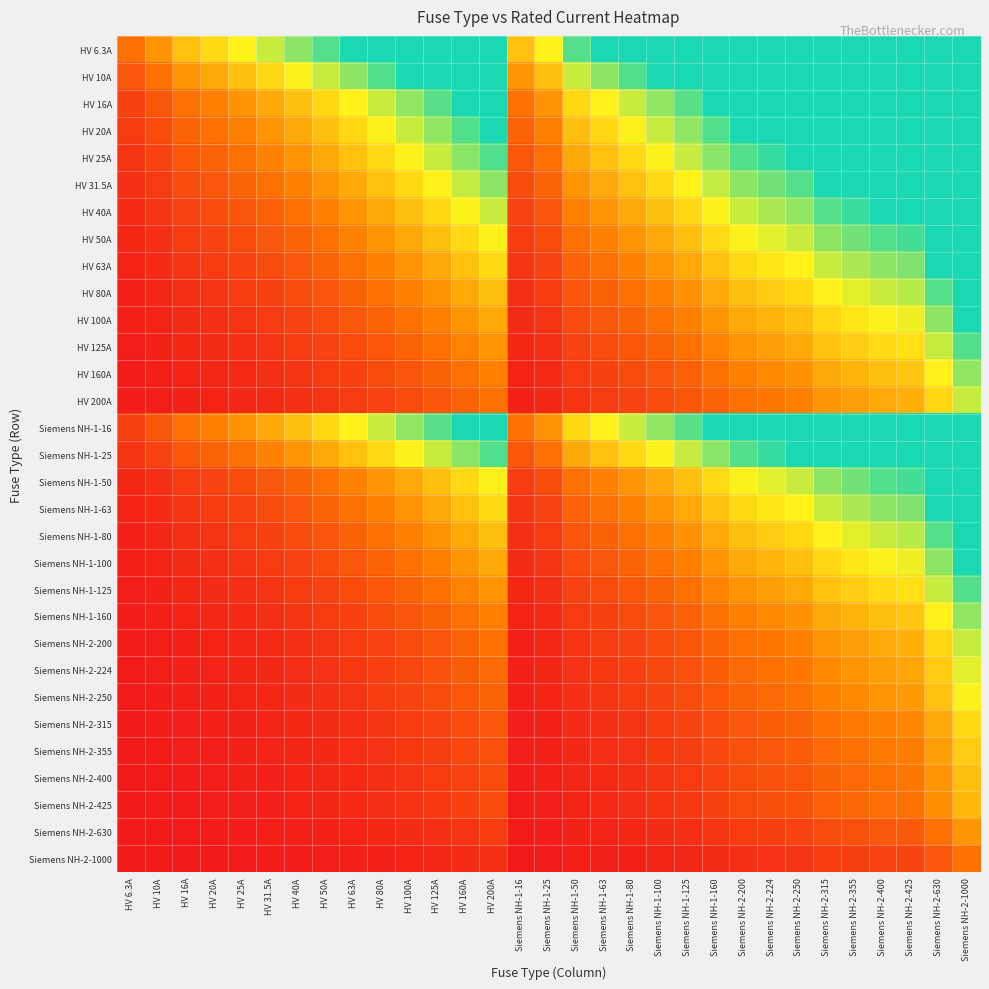

Reading right to left, transcribe all the data shown in this chart.

HV 6.3A: Siemens NH-2-1000=2.4	Siemens NH-2-630=2.4	Siemens NH-2-425=2.4	Siemens NH-2-400=2.4	Siemens NH-2-355=2.4	Siemens NH-2-315=2.4	Siemens NH-2-250=2.4	Siemens NH-2-224=2.4	Siemens NH-2-200=2.4	Siemens NH-1-160=2.4	Siemens NH-1-125=2.4	Siemens NH-1-100=2.4	Siemens NH-1-80=2.4	Siemens NH-1-63=2.4	Siemens NH-1-50=2.2	Siemens NH-1-25=1.6	Siemens NH-1-16=1.3	HV 200A=2.4	HV 160A=2.4	HV 125A=2.4	HV 100A=2.4	HV 80A=2.4	HV 63A=2.4	HV 50A=2.2	HV 40A=2.0	HV 31.5A=1.8	HV 25A=1.6	HV 20A=1.4	HV 16A=1.3	HV 10A=1.0	HV 6.3A=0.7
HV 10A: Siemens NH-2-1000=2.4	Siemens NH-2-630=2.4	Siemens NH-2-425=2.4	Siemens NH-2-400=2.4	Siemens NH-2-355=2.4	Siemens NH-2-315=2.4	Siemens NH-2-250=2.4	Siemens NH-2-224=2.4	Siemens NH-2-200=2.4	Siemens NH-1-160=2.4	Siemens NH-1-125=2.4	Siemens NH-1-100=2.4	Siemens NH-1-80=2.2	Siemens NH-1-63=2.0	Siemens NH-1-50=1.8	Siemens NH-1-25=1.3	Siemens NH-1-16=1.0	HV 200A=2.4	HV 160A=2.4	HV 125A=2.4	HV 100A=2.4	HV 80A=2.2	HV 63A=2.0	HV 50A=1.8	HV 40A=1.6	HV 31.5A=1.4	HV 25A=1.3	HV 20A=1.1	HV 16A=1.0	HV 10A=0.7	HV 6.3A=0.5
HV 16A: Siemens NH-2-1000=2.4	Siemens NH-2-630=2.4	Siemens NH-2-425=2.4	Siemens NH-2-400=2.4	Siemens NH-2-355=2.4	Siemens NH-2-315=2.4	Siemens NH-2-250=2.4	Siemens NH-2-224=2.4	Siemens NH-2-200=2.4	Siemens NH-1-160=2.4	Siemens NH-1-125=2.2	Siemens NH-1-100=2.0	Siemens NH-1-80=1.8	Siemens NH-1-63=1.6	Siemens NH-1-50=1.4	Siemens NH-1-25=0.9	Siemens NH-1-16=0.7	HV 200A=2.4	HV 160A=2.4	HV 125A=2.2	HV 100A=2.0	HV 80A=1.8	HV 63A=1.6	HV 50A=1.4	HV 40A=1.3	HV 31.5A=1.1	HV 25A=0.9	HV 20A=0.8	HV 16A=0.7	HV 10A=0.5	HV 6.3A=0.3
HV 20A: Siemens NH-2-1000=2.4	Siemens NH-2-630=2.4	Siemens NH-2-425=2.4	Siemens NH-2-400=2.4	Siemens NH-2-355=2.4	Siemens NH-2-315=2.4	Siemens NH-2-250=2.4	Siemens NH-2-224=2.4	Siemens NH-2-200=2.4	Siemens NH-1-160=2.2	Siemens NH-1-125=2.0	Siemens NH-1-100=1.8	Siemens NH-1-80=1.6	Siemens NH-1-63=1.4	Siemens NH-1-50=1.3	Siemens NH-1-25=0.8	Siemens NH-1-16=0.6	HV 200A=2.4	HV 160A=2.2	HV 125A=2.0	HV 100A=1.8	HV 80A=1.6	HV 63A=1.4	HV 50A=1.3	HV 40A=1.1	HV 31.5A=0.9	HV 25A=0.8	HV 20A=0.7	HV 16A=0.6	HV 10A=0.4	HV 6.3A=0.3
HV 25A: Siemens NH-2-1000=2.4	Siemens NH-2-630=2.4	Siemens NH-2-425=2.4	Siemens NH-2-400=2.4	Siemens NH-2-355=2.4	Siemens NH-2-315=2.4	Siemens NH-2-250=2.4	Siemens NH-2-224=2.3	Siemens NH-2-200=2.2	Siemens NH-1-160=2.0	Siemens NH-1-125=1.8	Siemens NH-1-100=1.6	Siemens NH-1-80=1.4	Siemens NH-1-63=1.3	Siemens NH-1-50=1.1	Siemens NH-1-25=0.7	Siemens NH-1-16=0.5	HV 200A=2.2	HV 160A=2.0	HV 125A=1.8	HV 100A=1.6	HV 80A=1.4	HV 63A=1.3	HV 50A=1.1	HV 40A=1.0	HV 31.5A=0.8	HV 25A=0.7	HV 20A=0.6	HV 16A=0.5	HV 10A=0.3	HV 6.3A=0.2
HV 31.5A: Siemens NH-2-1000=2.4	Siemens NH-2-630=2.4	Siemens NH-2-425=2.4	Siemens NH-2-400=2.4	Siemens NH-2-355=2.4	Siemens NH-2-315=2.4	Siemens NH-2-250=2.2	Siemens NH-2-224=2.1	Siemens NH-2-200=2.0	Siemens NH-1-160=1.8	Siemens NH-1-125=1.6	Siemens NH-1-100=1.4	Siemens NH-1-80=1.3	Siemens NH-1-63=1.1	Siemens NH-1-50=1.0	Siemens NH-1-25=0.6	Siemens NH-1-16=0.4	HV 200A=2.0	HV 160A=1.8	HV 125A=1.6	HV 100A=1.4	HV 80A=1.3	HV 63A=1.1	HV 50A=1.0	HV 40A=0.8	HV 31.5A=0.7	HV 25A=0.6	HV 20A=0.5	HV 16A=0.4	HV 10A=0.3	HV 6.3A=0.2
HV 40A: Siemens NH-2-1000=2.4	Siemens NH-2-630=2.4	Siemens NH-2-425=2.4	Siemens NH-2-400=2.4	Siemens NH-2-355=2.3	Siemens NH-2-315=2.2	Siemens NH-2-250=2.0	Siemens NH-2-224=1.9	Siemens NH-2-200=1.8	Siemens NH-1-160=1.6	Siemens NH-1-125=1.4	Siemens NH-1-100=1.3	Siemens NH-1-80=1.1	Siemens NH-1-63=0.9	Siemens NH-1-50=0.8	Siemens NH-1-25=0.5	Siemens NH-1-16=0.3	HV 200A=1.8	HV 160A=1.6	HV 125A=1.4	HV 100A=1.3	HV 80A=1.1	HV 63A=0.9	HV 50A=0.8	HV 40A=0.7	HV 31.5A=0.6	HV 25A=0.5	HV 20A=0.4	HV 16A=0.3	HV 10A=0.2	HV 6.3A=0.1
HV 50A: Siemens NH-2-1000=2.4	Siemens NH-2-630=2.4	Siemens NH-2-425=2.3	Siemens NH-2-400=2.2	Siemens NH-2-355=2.1	Siemens NH-2-315=2.0	Siemens NH-2-250=1.8	Siemens NH-2-224=1.7	Siemens NH-2-200=1.6	Siemens NH-1-160=1.4	Siemens NH-1-125=1.3	Siemens NH-1-100=1.1	Siemens NH-1-80=1.0	Siemens NH-1-63=0.8	Siemens NH-1-50=0.7	Siemens NH-1-25=0.4	Siemens NH-1-16=0.3	HV 200A=1.6	HV 160A=1.4	HV 125A=1.3	HV 100A=1.1	HV 80A=1.0	HV 63A=0.8	HV 50A=0.7	HV 40A=0.6	HV 31.5A=0.5	HV 25A=0.4	HV 20A=0.3	HV 16A=0.3	HV 10A=0.2	HV 6.3A=0.1
HV 63A: Siemens NH-2-1000=2.4	Siemens NH-2-630=2.4	Siemens NH-2-425=2.0	Siemens NH-2-400=2.0	Siemens NH-2-355=1.9	Siemens NH-2-315=1.8	Siemens NH-2-250=1.6	Siemens NH-2-224=1.5	Siemens NH-2-200=1.4	Siemens NH-1-160=1.3	Siemens NH-1-125=1.1	Siemens NH-1-100=1.0	Siemens NH-1-80=0.8	Siemens NH-1-63=0.7	Siemens NH-1-50=0.6	Siemens NH-1-25=0.3	Siemens NH-1-16=0.2	HV 200A=1.4	HV 160A=1.3	HV 125A=1.1	HV 100A=1.0	HV 80A=0.8	HV 63A=0.7	HV 50A=0.6	HV 40A=0.5	HV 31.5A=0.4	HV 25A=0.3	HV 20A=0.3	HV 16A=0.2	HV 10A=0.1	HV 6.3A=0.1
HV 80A: Siemens NH-2-1000=2.4	Siemens NH-2-630=2.2	Siemens NH-2-425=1.8	Siemens NH-2-400=1.8	Siemens NH-2-355=1.7	Siemens NH-2-315=1.6	Siemens NH-2-250=1.4	Siemens NH-2-224=1.3	Siemens NH-2-200=1.3	Siemens NH-1-160=1.1	Siemens NH-1-125=0.9	Siemens NH-1-100=0.8	Siemens NH-1-80=0.7	Siemens NH-1-63=0.6	Siemens NH-1-50=0.5	Siemens NH-1-25=0.3	Siemens NH-1-16=0.2	HV 200A=1.3	HV 160A=1.1	HV 125A=0.9	HV 100A=0.8	HV 80A=0.7	HV 63A=0.6	HV 50A=0.5	HV 40A=0.4	HV 31.5A=0.3	HV 25A=0.3	HV 20A=0.2	HV 16A=0.2	HV 10A=0.1	HV 6.3A=0.1
HV 100A: Siemens NH-2-1000=2.4	Siemens NH-2-630=2.0	Siemens NH-2-425=1.7	Siemens NH-2-400=1.6	Siemens NH-2-355=1.5	Siemens NH-2-315=1.4	Siemens NH-2-250=1.3	Siemens NH-2-224=1.2	Siemens NH-2-200=1.1	Siemens NH-1-160=1.0	Siemens NH-1-125=0.8	Siemens NH-1-100=0.7	Siemens NH-1-80=0.6	Siemens NH-1-63=0.5	Siemens NH-1-50=0.4	Siemens NH-1-25=0.2	Siemens NH-1-16=0.1	HV 200A=1.1	HV 160A=1.0	HV 125A=0.8	HV 100A=0.7	HV 80A=0.6	HV 63A=0.5	HV 50A=0.4	HV 40A=0.3	HV 31.5A=0.3	HV 25A=0.2	HV 20A=0.2	HV 16A=0.1	HV 10A=0.1	HV 6.3A=0.1
HV 125A: Siemens NH-2-1000=2.2	Siemens NH-2-630=1.8	Siemens NH-2-425=1.5	Siemens NH-2-400=1.4	Siemens NH-2-355=1.3	Siemens NH-2-315=1.3	Siemens NH-2-250=1.1	Siemens NH-2-224=1.0	Siemens NH-2-200=1.0	Siemens NH-1-160=0.8	Siemens NH-1-125=0.7	Siemens NH-1-100=0.6	Siemens NH-1-80=0.5	Siemens NH-1-63=0.4	Siemens NH-1-50=0.3	Siemens NH-1-25=0.2	Siemens NH-1-16=0.1	HV 200A=1.0	HV 160A=0.8	HV 125A=0.7	HV 100A=0.6	HV 80A=0.5	HV 63A=0.4	HV 50A=0.3	HV 40A=0.3	HV 31.5A=0.2	HV 25A=0.2	HV 20A=0.1	HV 16A=0.1	HV 10A=0.1	HV 6.3A=0.0
HV 160A: Siemens NH-2-1000=2.0	Siemens NH-2-630=1.6	Siemens NH-2-425=1.3	Siemens NH-2-400=1.3	Siemens NH-2-355=1.2	Siemens NH-2-315=1.1	Siemens NH-2-250=0.9	Siemens NH-2-224=0.9	Siemens NH-2-200=0.8	Siemens NH-1-160=0.7	Siemens NH-1-125=0.6	Siemens NH-1-100=0.5	Siemens NH-1-80=0.4	Siemens NH-1-63=0.3	Siemens NH-1-50=0.3	Siemens NH-1-25=0.1	Siemens NH-1-16=0.1	HV 200A=0.8	HV 160A=0.7	HV 125A=0.6	HV 100A=0.5	HV 80A=0.4	HV 63A=0.3	HV 50A=0.3	HV 40A=0.2	HV 31.5A=0.2	HV 25A=0.1	HV 20A=0.1	HV 16A=0.1	HV 10A=0.1	HV 6.3A=0.0
HV 200A: Siemens NH-2-1000=1.8	Siemens NH-2-630=1.4	Siemens NH-2-425=1.1	Siemens NH-2-400=1.1	Siemens NH-2-355=1.0	Siemens NH-2-315=0.9	Siemens NH-2-250=0.8	Siemens NH-2-224=0.8	Siemens NH-2-200=0.7	Siemens NH-1-160=0.6	Siemens NH-1-125=0.5	Siemens NH-1-100=0.4	Siemens NH-1-80=0.3	Siemens NH-1-63=0.3	Siemens NH-1-50=0.2	Siemens NH-1-25=0.1	Siemens NH-1-16=0.1	HV 200A=0.7	HV 160A=0.6	HV 125A=0.5	HV 100A=0.4	HV 80A=0.3	HV 63A=0.3	HV 50A=0.2	HV 40A=0.2	HV 31.5A=0.1	HV 25A=0.1	HV 20A=0.1	HV 16A=0.1	HV 10A=0.0	HV 6.3A=0.0
Siemens NH-1-16: Siemens NH-2-1000=2.4	Siemens NH-2-630=2.4	Siemens NH-2-425=2.4	Siemens NH-2-400=2.4	Siemens NH-2-355=2.4	Siemens NH-2-315=2.4	Siemens NH-2-250=2.4	Siemens NH-2-224=2.4	Siemens NH-2-200=2.4	Siemens NH-1-160=2.4	Siemens NH-1-125=2.2	Siemens NH-1-100=2.0	Siemens NH-1-80=1.8	Siemens NH-1-63=1.6	Siemens NH-1-50=1.4	Siemens NH-1-25=0.9	Siemens NH-1-16=0.7	HV 200A=2.4	HV 160A=2.4	HV 125A=2.2	HV 100A=2.0	HV 80A=1.8	HV 63A=1.6	HV 50A=1.4	HV 40A=1.3	HV 31.5A=1.1	HV 25A=0.9	HV 20A=0.8	HV 16A=0.7	HV 10A=0.5	HV 6.3A=0.3
Siemens NH-1-25: Siemens NH-2-1000=2.4	Siemens NH-2-630=2.4	Siemens NH-2-425=2.4	Siemens NH-2-400=2.4	Siemens NH-2-355=2.4	Siemens NH-2-315=2.4	Siemens NH-2-250=2.4	Siemens NH-2-224=2.3	Siemens NH-2-200=2.2	Siemens NH-1-160=2.0	Siemens NH-1-125=1.8	Siemens NH-1-100=1.6	Siemens NH-1-80=1.4	Siemens NH-1-63=1.3	Siemens NH-1-50=1.1	Siemens NH-1-25=0.7	Siemens NH-1-16=0.5	HV 200A=2.2	HV 160A=2.0	HV 125A=1.8	HV 100A=1.6	HV 80A=1.4	HV 63A=1.3	HV 50A=1.1	HV 40A=1.0	HV 31.5A=0.8	HV 25A=0.7	HV 20A=0.6	HV 16A=0.5	HV 10A=0.3	HV 6.3A=0.2
Siemens NH-1-50: Siemens NH-2-1000=2.4	Siemens NH-2-630=2.4	Siemens NH-2-425=2.3	Siemens NH-2-400=2.2	Siemens NH-2-355=2.1	Siemens NH-2-315=2.0	Siemens NH-2-250=1.8	Siemens NH-2-224=1.7	Siemens NH-2-200=1.6	Siemens NH-1-160=1.4	Siemens NH-1-125=1.3	Siemens NH-1-100=1.1	Siemens NH-1-80=1.0	Siemens NH-1-63=0.8	Siemens NH-1-50=0.7	Siemens NH-1-25=0.4	Siemens NH-1-16=0.3	HV 200A=1.6	HV 160A=1.4	HV 125A=1.3	HV 100A=1.1	HV 80A=1.0	HV 63A=0.8	HV 50A=0.7	HV 40A=0.6	HV 31.5A=0.5	HV 25A=0.4	HV 20A=0.3	HV 16A=0.3	HV 10A=0.2	HV 6.3A=0.1
Siemens NH-1-63: Siemens NH-2-1000=2.4	Siemens NH-2-630=2.4	Siemens NH-2-425=2.0	Siemens NH-2-400=2.0	Siemens NH-2-355=1.9	Siemens NH-2-315=1.8	Siemens NH-2-250=1.6	Siemens NH-2-224=1.5	Siemens NH-2-200=1.4	Siemens NH-1-160=1.3	Siemens NH-1-125=1.1	Siemens NH-1-100=1.0	Siemens NH-1-80=0.8	Siemens NH-1-63=0.7	Siemens NH-1-50=0.6	Siemens NH-1-25=0.3	Siemens NH-1-16=0.2	HV 200A=1.4	HV 160A=1.3	HV 125A=1.1	HV 100A=1.0	HV 80A=0.8	HV 63A=0.7	HV 50A=0.6	HV 40A=0.5	HV 31.5A=0.4	HV 25A=0.3	HV 20A=0.3	HV 16A=0.2	HV 10A=0.1	HV 6.3A=0.1
Siemens NH-1-80: Siemens NH-2-1000=2.4	Siemens NH-2-630=2.2	Siemens NH-2-425=1.8	Siemens NH-2-400=1.8	Siemens NH-2-355=1.7	Siemens NH-2-315=1.6	Siemens NH-2-250=1.4	Siemens NH-2-224=1.3	Siemens NH-2-200=1.3	Siemens NH-1-160=1.1	Siemens NH-1-125=0.9	Siemens NH-1-100=0.8	Siemens NH-1-80=0.7	Siemens NH-1-63=0.6	Siemens NH-1-50=0.5	Siemens NH-1-25=0.3	Siemens NH-1-16=0.2	HV 200A=1.3	HV 160A=1.1	HV 125A=0.9	HV 100A=0.8	HV 80A=0.7	HV 63A=0.6	HV 50A=0.5	HV 40A=0.4	HV 31.5A=0.3	HV 25A=0.3	HV 20A=0.2	HV 16A=0.2	HV 10A=0.1	HV 6.3A=0.1
Siemens NH-1-100: Siemens NH-2-1000=2.4	Siemens NH-2-630=2.0	Siemens NH-2-425=1.7	Siemens NH-2-400=1.6	Siemens NH-2-355=1.5	Siemens NH-2-315=1.4	Siemens NH-2-250=1.3	Siemens NH-2-224=1.2	Siemens NH-2-200=1.1	Siemens NH-1-160=1.0	Siemens NH-1-125=0.8	Siemens NH-1-100=0.7	Siemens NH-1-80=0.6	Siemens NH-1-63=0.5	Siemens NH-1-50=0.4	Siemens NH-1-25=0.2	Siemens NH-1-16=0.1	HV 200A=1.1	HV 160A=1.0	HV 125A=0.8	HV 100A=0.7	HV 80A=0.6	HV 63A=0.5	HV 50A=0.4	HV 40A=0.3	HV 31.5A=0.3	HV 25A=0.2	HV 20A=0.2	HV 16A=0.1	HV 10A=0.1	HV 6.3A=0.1
Siemens NH-1-125: Siemens NH-2-1000=2.2	Siemens NH-2-630=1.8	Siemens NH-2-425=1.5	Siemens NH-2-400=1.4	Siemens NH-2-355=1.3	Siemens NH-2-315=1.3	Siemens NH-2-250=1.1	Siemens NH-2-224=1.0	Siemens NH-2-200=1.0	Siemens NH-1-160=0.8	Siemens NH-1-125=0.7	Siemens NH-1-100=0.6	Siemens NH-1-80=0.5	Siemens NH-1-63=0.4	Siemens NH-1-50=0.3	Siemens NH-1-25=0.2	Siemens NH-1-16=0.1	HV 200A=1.0	HV 160A=0.8	HV 125A=0.7	HV 100A=0.6	HV 80A=0.5	HV 63A=0.4	HV 50A=0.3	HV 40A=0.3	HV 31.5A=0.2	HV 25A=0.2	HV 20A=0.1	HV 16A=0.1	HV 10A=0.1	HV 6.3A=0.0
Siemens NH-1-160: Siemens NH-2-1000=2.0	Siemens NH-2-630=1.6	Siemens NH-2-425=1.3	Siemens NH-2-400=1.3	Siemens NH-2-355=1.2	Siemens NH-2-315=1.1	Siemens NH-2-250=0.9	Siemens NH-2-224=0.9	Siemens NH-2-200=0.8	Siemens NH-1-160=0.7	Siemens NH-1-125=0.6	Siemens NH-1-100=0.5	Siemens NH-1-80=0.4	Siemens NH-1-63=0.3	Siemens NH-1-50=0.3	Siemens NH-1-25=0.1	Siemens NH-1-16=0.1	HV 200A=0.8	HV 160A=0.7	HV 125A=0.6	HV 100A=0.5	HV 80A=0.4	HV 63A=0.3	HV 50A=0.3	HV 40A=0.2	HV 31.5A=0.2	HV 25A=0.1	HV 20A=0.1	HV 16A=0.1	HV 10A=0.1	HV 6.3A=0.0
Siemens NH-2-200: Siemens NH-2-1000=1.8	Siemens NH-2-630=1.4	Siemens NH-2-425=1.1	Siemens NH-2-400=1.1	Siemens NH-2-355=1.0	Siemens NH-2-315=0.9	Siemens NH-2-250=0.8	Siemens NH-2-224=0.8	Siemens NH-2-200=0.7	Siemens NH-1-160=0.6	Siemens NH-1-125=0.5	Siemens NH-1-100=0.4	Siemens NH-1-80=0.3	Siemens NH-1-63=0.3	Siemens NH-1-50=0.2	Siemens NH-1-25=0.1	Siemens NH-1-16=0.1	HV 200A=0.7	HV 160A=0.6	HV 125A=0.5	HV 100A=0.4	HV 80A=0.3	HV 63A=0.3	HV 50A=0.2	HV 40A=0.2	HV 31.5A=0.1	HV 25A=0.1	HV 20A=0.1	HV 16A=0.1	HV 10A=0.0	HV 6.3A=0.0
Siemens NH-2-224: Siemens NH-2-1000=1.7	Siemens NH-2-630=1.3	Siemens NH-2-425=1.1	Siemens NH-2-400=1.0	Siemens NH-2-355=0.9	Siemens NH-2-315=0.9	Siemens NH-2-250=0.7	Siemens NH-2-224=0.7	Siemens NH-2-200=0.6	Siemens NH-1-160=0.5	Siemens NH-1-125=0.4	Siemens NH-1-100=0.4	Siemens NH-1-80=0.3	Siemens NH-1-63=0.2	Siemens NH-1-50=0.2	Siemens NH-1-25=0.1	Siemens NH-1-16=0.1	HV 200A=0.6	HV 160A=0.5	HV 125A=0.4	HV 100A=0.4	HV 80A=0.3	HV 63A=0.2	HV 50A=0.2	HV 40A=0.2	HV 31.5A=0.1	HV 25A=0.1	HV 20A=0.1	HV 16A=0.1	HV 10A=0.0	HV 6.3A=0.0
Siemens NH-2-250: Siemens NH-2-1000=1.6	Siemens NH-2-630=1.3	Siemens NH-2-425=1.0	Siemens NH-2-400=1.0	Siemens NH-2-355=0.9	Siemens NH-2-315=0.8	Siemens NH-2-250=0.7	Siemens NH-2-224=0.6	Siemens NH-2-200=0.6	Siemens NH-1-160=0.5	Siemens NH-1-125=0.4	Siemens NH-1-100=0.3	Siemens NH-1-80=0.3	Siemens NH-1-63=0.2	Siemens NH-1-50=0.2	Siemens NH-1-25=0.1	Siemens NH-1-16=0.1	HV 200A=0.6	HV 160A=0.5	HV 125A=0.4	HV 100A=0.3	HV 80A=0.3	HV 63A=0.2	HV 50A=0.2	HV 40A=0.1	HV 31.5A=0.1	HV 25A=0.1	HV 20A=0.1	HV 16A=0.1	HV 10A=0.0	HV 6.3A=0.0
Siemens NH-2-315: Siemens NH-2-1000=1.4	Siemens NH-2-630=1.1	Siemens NH-2-425=0.9	Siemens NH-2-400=0.8	Siemens NH-2-355=0.8	Siemens NH-2-315=0.7	Siemens NH-2-250=0.6	Siemens NH-2-224=0.5	Siemens NH-2-200=0.5	Siemens NH-1-160=0.4	Siemens NH-1-125=0.3	Siemens NH-1-100=0.3	Siemens NH-1-80=0.2	Siemens NH-1-63=0.2	Siemens NH-1-50=0.1	Siemens NH-1-25=0.1	Siemens NH-1-16=0.0	HV 200A=0.5	HV 160A=0.4	HV 125A=0.3	HV 100A=0.3	HV 80A=0.2	HV 63A=0.2	HV 50A=0.1	HV 40A=0.1	HV 31.5A=0.1	HV 25A=0.1	HV 20A=0.1	HV 16A=0.0	HV 10A=0.0	HV 6.3A=0.0
Siemens NH-2-355: Siemens NH-2-1000=1.3	Siemens NH-2-630=1.0	Siemens NH-2-425=0.8	Siemens NH-2-400=0.8	Siemens NH-2-355=0.7	Siemens NH-2-315=0.6	Siemens NH-2-250=0.5	Siemens NH-2-224=0.5	Siemens NH-2-200=0.4	Siemens NH-1-160=0.4	Siemens NH-1-125=0.3	Siemens NH-1-100=0.2	Siemens NH-1-80=0.2	Siemens NH-1-63=0.2	Siemens NH-1-50=0.1	Siemens NH-1-25=0.1	Siemens NH-1-16=0.0	HV 200A=0.4	HV 160A=0.4	HV 125A=0.3	HV 100A=0.2	HV 80A=0.2	HV 63A=0.2	HV 50A=0.1	HV 40A=0.1	HV 31.5A=0.1	HV 25A=0.1	HV 20A=0.1	HV 16A=0.0	HV 10A=0.0	HV 6.3A=0.0
Siemens NH-2-400: Siemens NH-2-1000=1.3	Siemens NH-2-630=0.9	Siemens NH-2-425=0.7	Siemens NH-2-400=0.7	Siemens NH-2-355=0.6	Siemens NH-2-315=0.6	Siemens NH-2-250=0.5	Siemens NH-2-224=0.4	Siemens NH-2-200=0.4	Siemens NH-1-160=0.3	Siemens NH-1-125=0.3	Siemens NH-1-100=0.2	Siemens NH-1-80=0.2	Siemens NH-1-63=0.1	Siemens NH-1-50=0.1	Siemens NH-1-25=0.1	Siemens NH-1-16=0.0	HV 200A=0.4	HV 160A=0.3	HV 125A=0.3	HV 100A=0.2	HV 80A=0.2	HV 63A=0.1	HV 50A=0.1	HV 40A=0.1	HV 31.5A=0.1	HV 25A=0.1	HV 20A=0.0	HV 16A=0.0	HV 10A=0.0	HV 6.3A=0.0
Siemens NH-2-425: Siemens NH-2-1000=1.2	Siemens NH-2-630=0.9	Siemens NH-2-425=0.7	Siemens NH-2-400=0.7	Siemens NH-2-355=0.6	Siemens NH-2-315=0.6	Siemens NH-2-250=0.5	Siemens NH-2-224=0.4	Siemens NH-2-200=0.4	Siemens NH-1-160=0.3	Siemens NH-1-125=0.3	Siemens NH-1-100=0.2	Siemens NH-1-80=0.2	Siemens NH-1-63=0.1	Siemens NH-1-50=0.1	Siemens NH-1-25=0.1	Siemens NH-1-16=0.0	HV 200A=0.4	HV 160A=0.3	HV 125A=0.3	HV 100A=0.2	HV 80A=0.2	HV 63A=0.1	HV 50A=0.1	HV 40A=0.1	HV 31.5A=0.1	HV 25A=0.1	HV 20A=0.0	HV 16A=0.0	HV 10A=0.0	HV 6.3A=0.0
Siemens NH-2-630: Siemens NH-2-1000=1.0	Siemens NH-2-630=0.7	Siemens NH-2-425=0.5	Siemens NH-2-400=0.5	Siemens NH-2-355=0.4	Siemens NH-2-315=0.4	Siemens NH-2-250=0.3	Siemens NH-2-224=0.3	Siemens NH-2-200=0.3	Siemens NH-1-160=0.2	Siemens NH-1-125=0.2	Siemens NH-1-100=0.1	Siemens NH-1-80=0.1	Siemens NH-1-63=0.1	Siemens NH-1-50=0.1	Siemens NH-1-25=0.0	Siemens NH-1-16=0.0	HV 200A=0.3	HV 160A=0.2	HV 125A=0.2	HV 100A=0.1	HV 80A=0.1	HV 63A=0.1	HV 50A=0.1	HV 40A=0.1	HV 31.5A=0.0	HV 25A=0.0	HV 20A=0.0	HV 16A=0.0	HV 10A=0.0	HV 6.3A=0.0
Siemens NH-2-1000: Siemens NH-2-1000=0.7	Siemens NH-2-630=0.5	Siemens NH-2-425=0.4	Siemens NH-2-400=0.3	Siemens NH-2-355=0.3	Siemens NH-2-315=0.3	Siemens NH-2-250=0.2	Siemens NH-2-224=0.2	Siemens NH-2-200=0.2	Siemens NH-1-160=0.1	Siemens NH-1-125=0.1	Siemens NH-1-100=0.1	Siemens NH-1-80=0.1	Siemens NH-1-63=0.1	Siemens NH-1-50=0.0	Siemens NH-1-25=0.0	Siemens NH-1-16=0.0	HV 200A=0.2	HV 160A=0.1	HV 125A=0.1	HV 100A=0.1	HV 80A=0.1	HV 63A=0.1	HV 50A=0.0	HV 40A=0.0	HV 31.5A=0.0	HV 25A=0.0	HV 20A=0.0	HV 16A=0.0	HV 10A=0.0	HV 6.3A=0.0